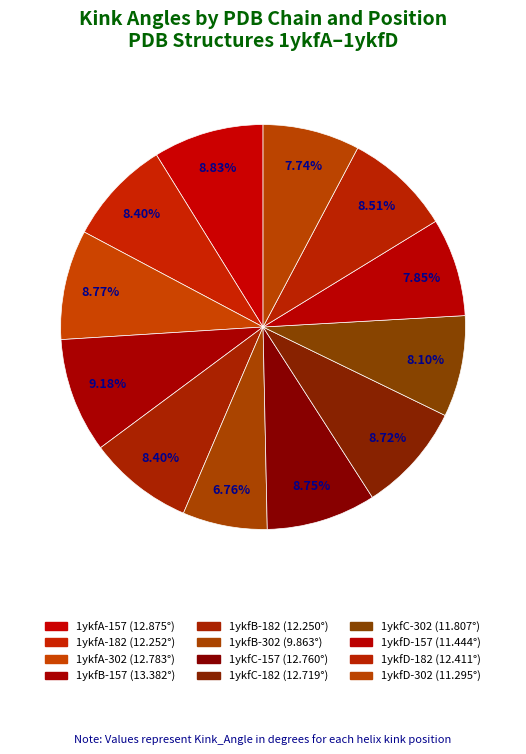

Is it true that 1ykfD-157 is 20% of the pie?

False